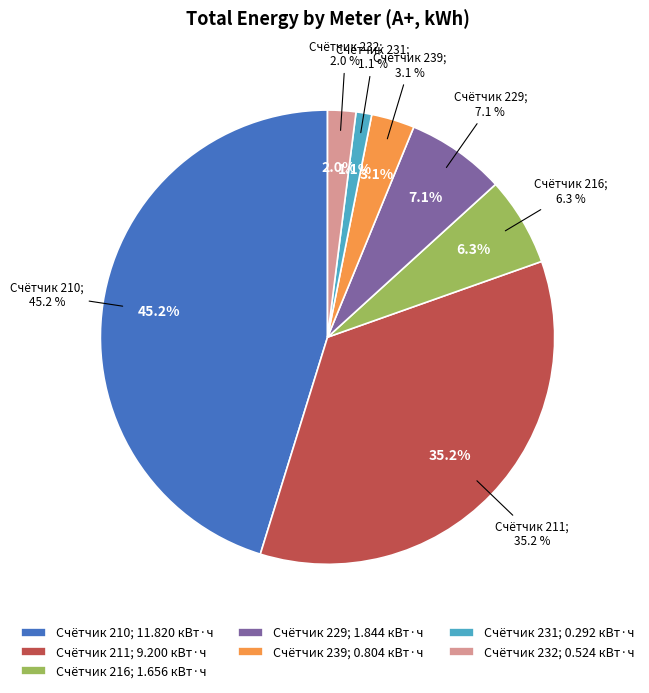

What percentage is the 210 slice, to the nearest percent?

45%